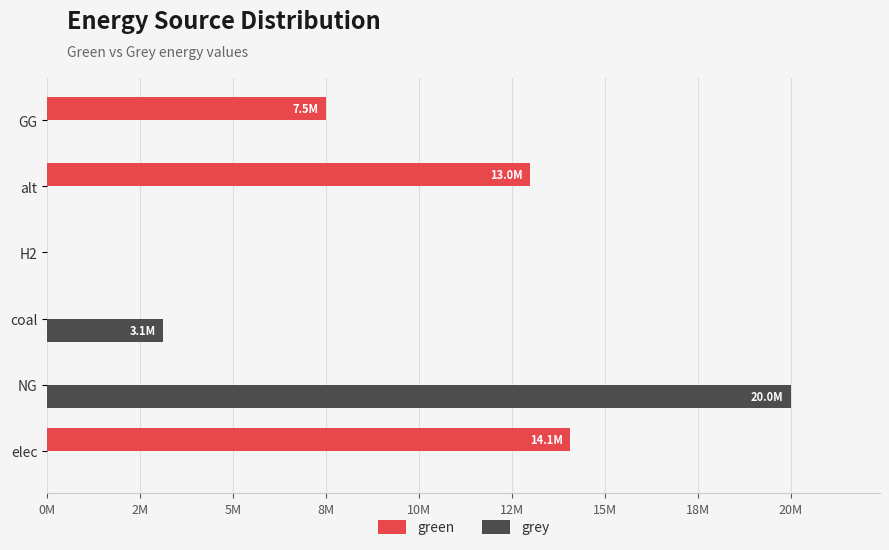

At which category is the sum across all series the highest?

NG